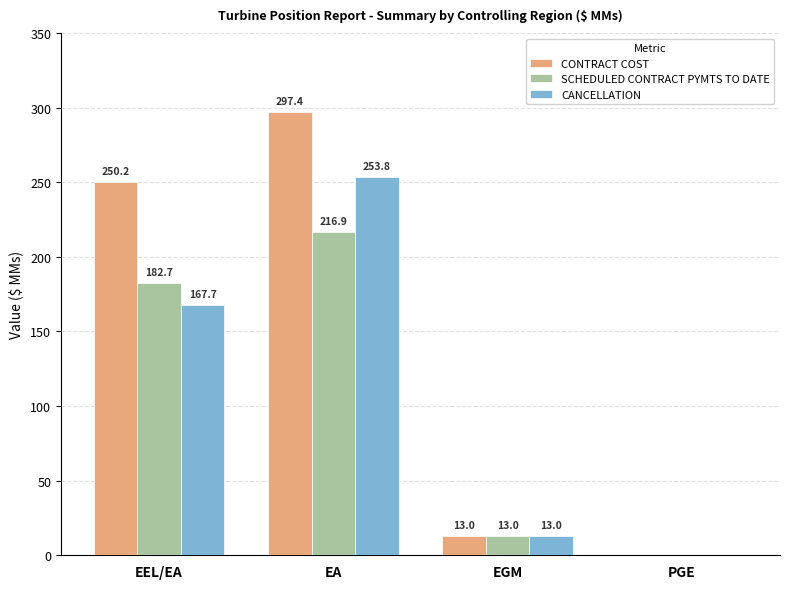

What is the sum of the SCHEDULED CONTRACT PYMTS TO DATE values at EGM and EEL/EA?

195.7